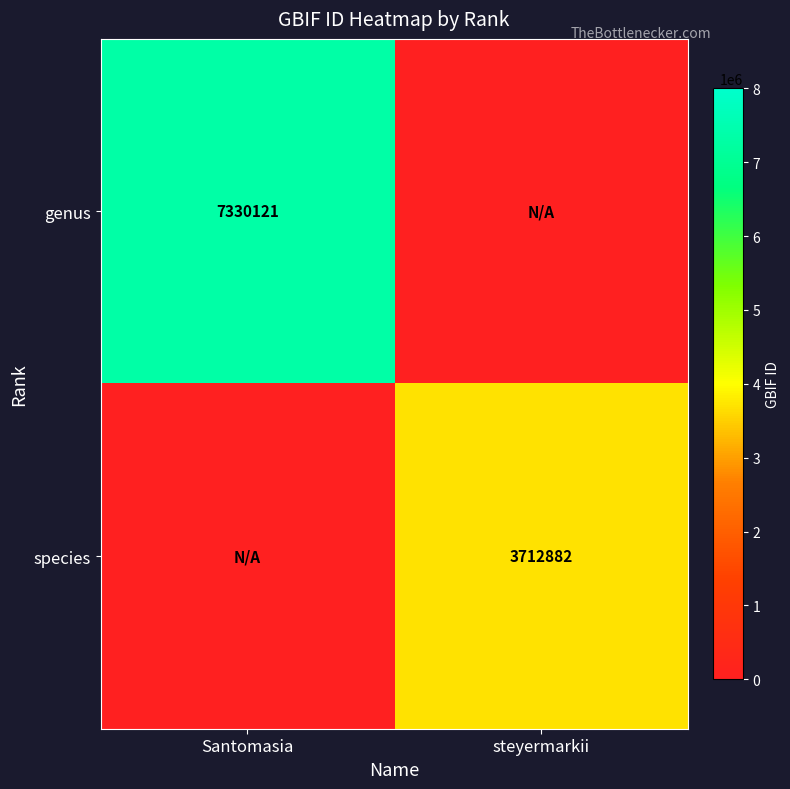

At how many categories does at least one series exceed 5410663?

1